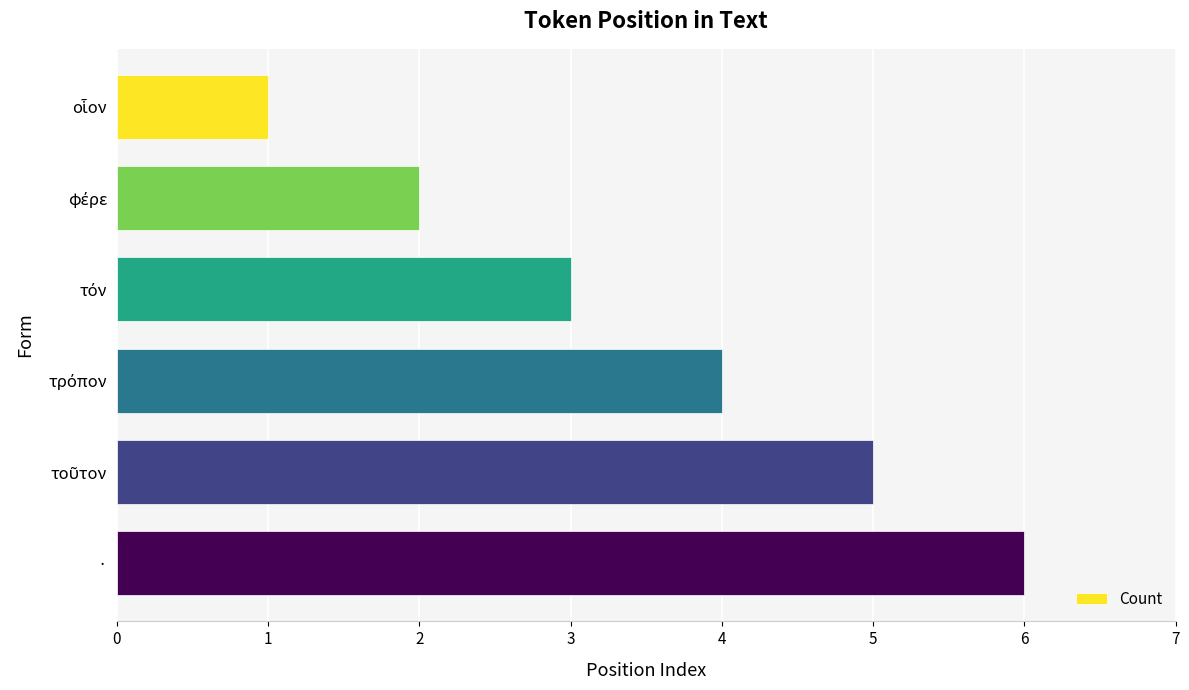

What is the difference between the maximum and minimum values?

5